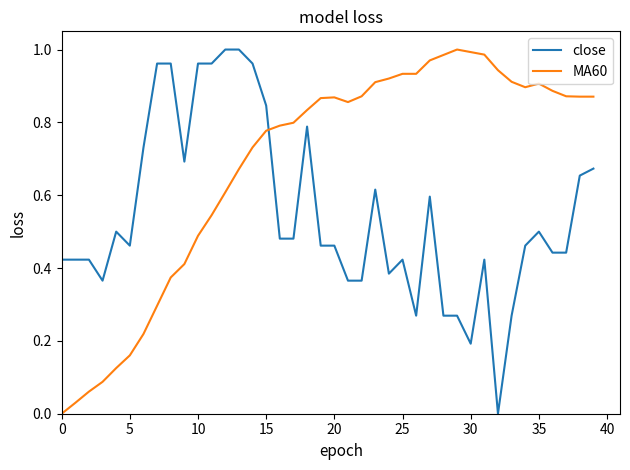

Rank the series by their average value, from lowest to highest.

close, MA60